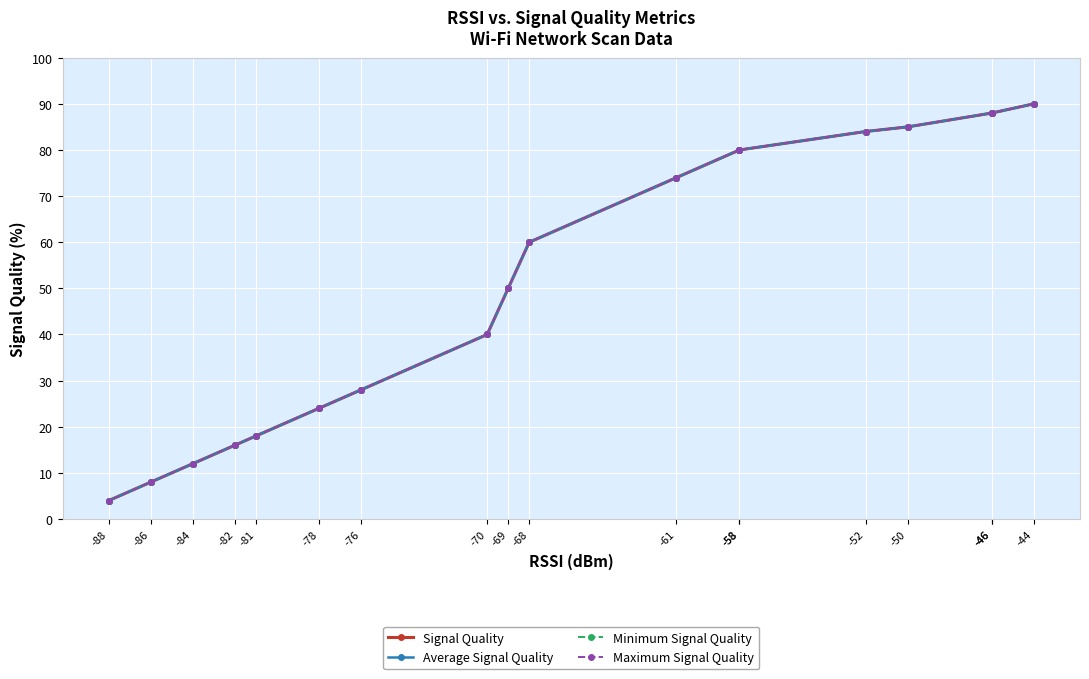

True or false: Maximum Signal Quality and Signal Quality intersect in this chart.

False